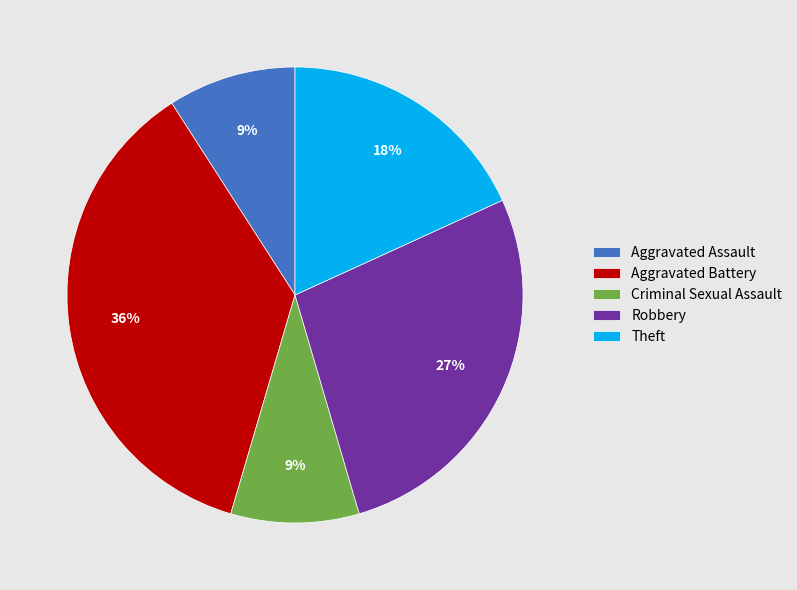

To the nearest percent, what portion does Criminal Sexual Assault represent?

9%